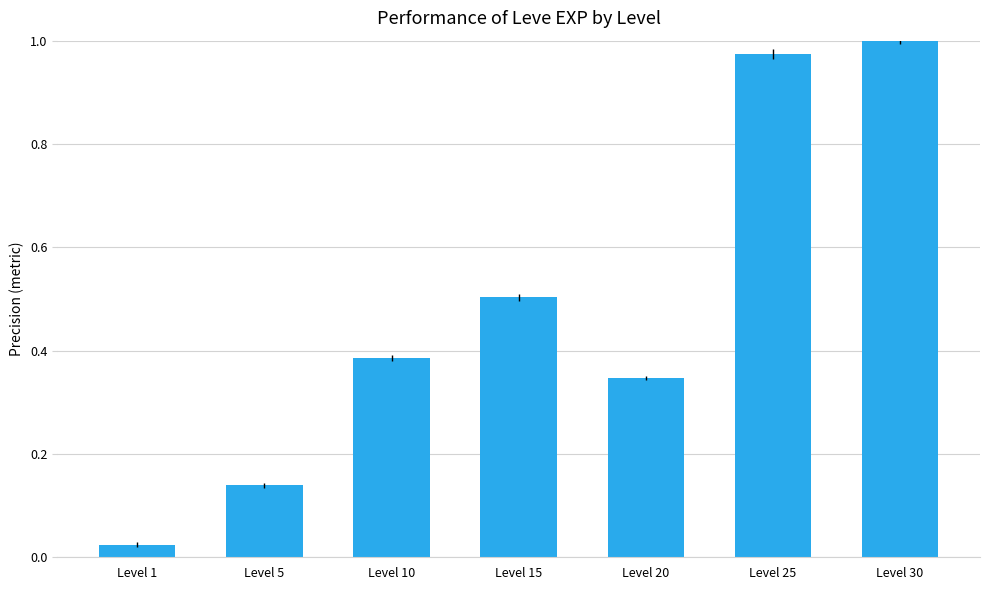

At which label is the value closest to 0?

Level 1